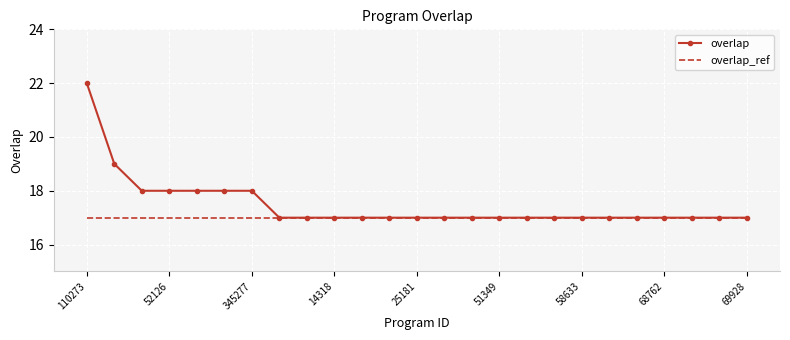

What is the average value of the overlap_ref series?

17